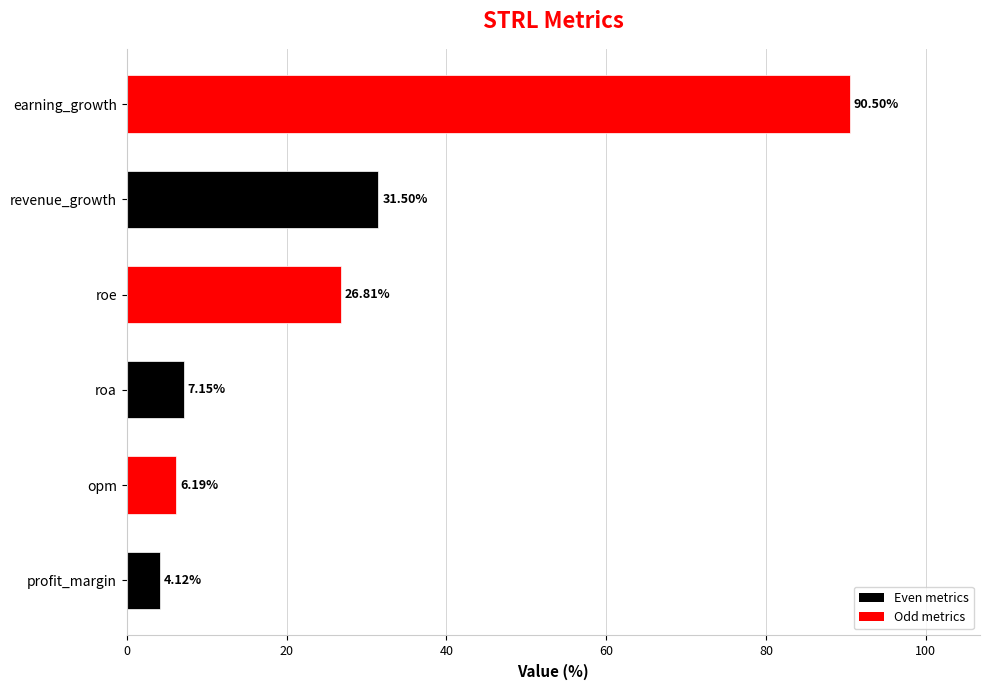

What is the average value?

27.7